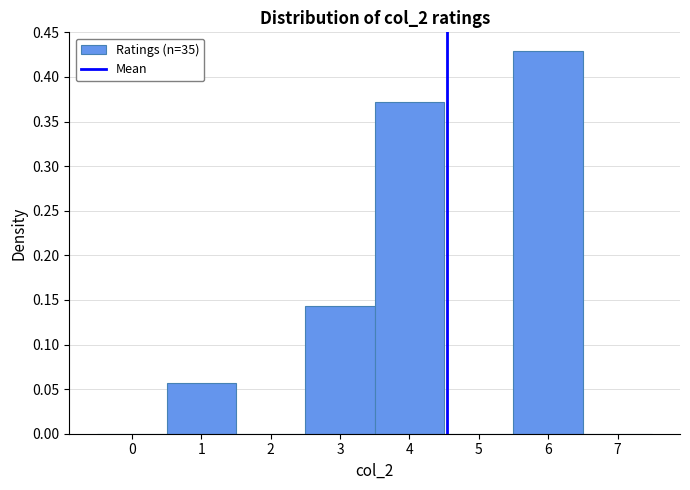

Reading left to right, list every bar in this chart as the range it spans on the x-axis followed by its height. The values are not printed on the chart, so give them approximately, as read against the axis.

-0.5 to 0.5: 0
0.5 to 1.5: 0.055
1.5 to 2.5: 0
2.5 to 3.5: 0.145
3.5 to 4.5: 0.370
4.5 to 5.5: 0
5.5 to 6.5: 0.430
6.5 to 7.5: 0